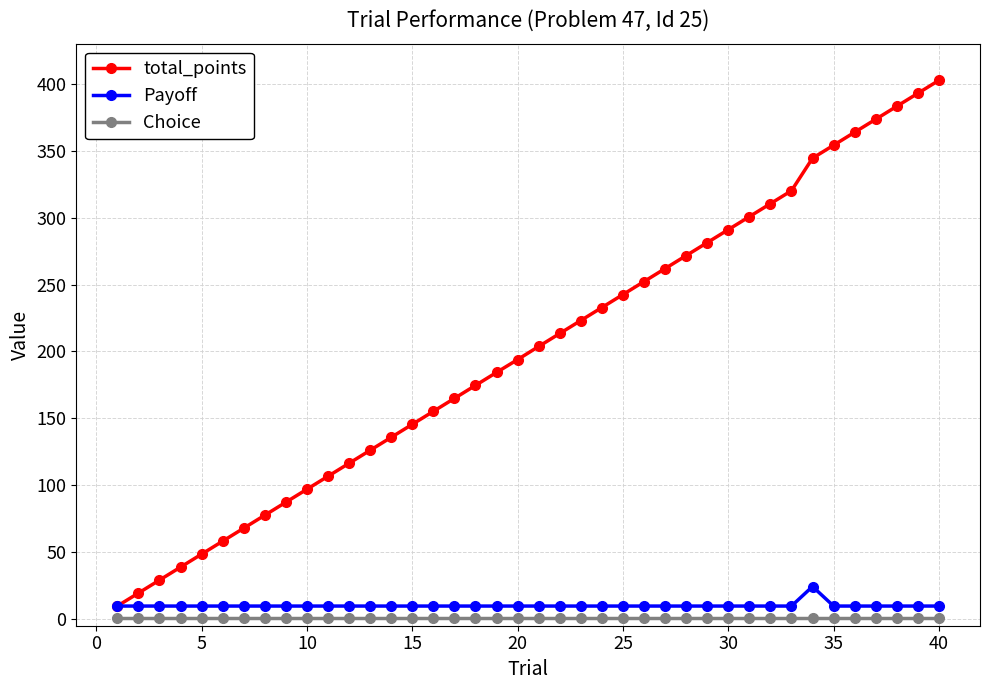

What is the maximum value for total_points?

402.6